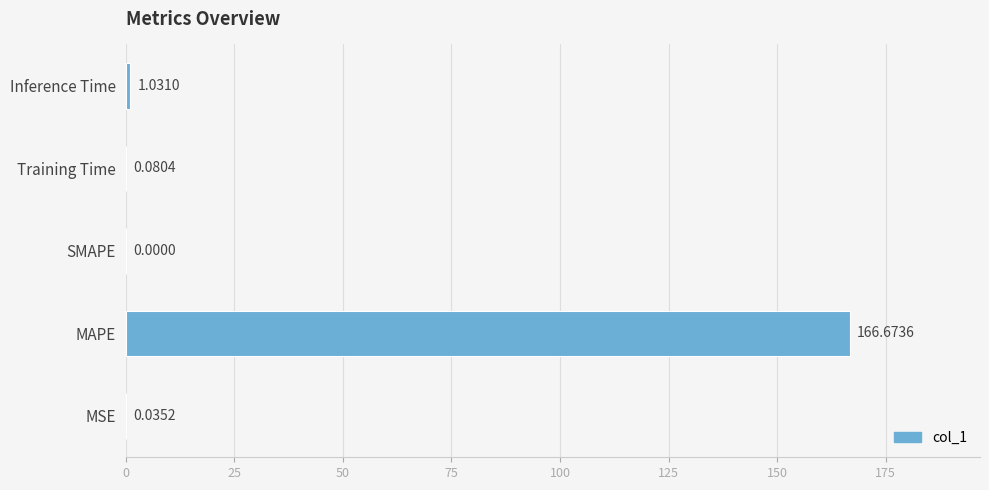

At which label is the value closest to 83?

Inference Time